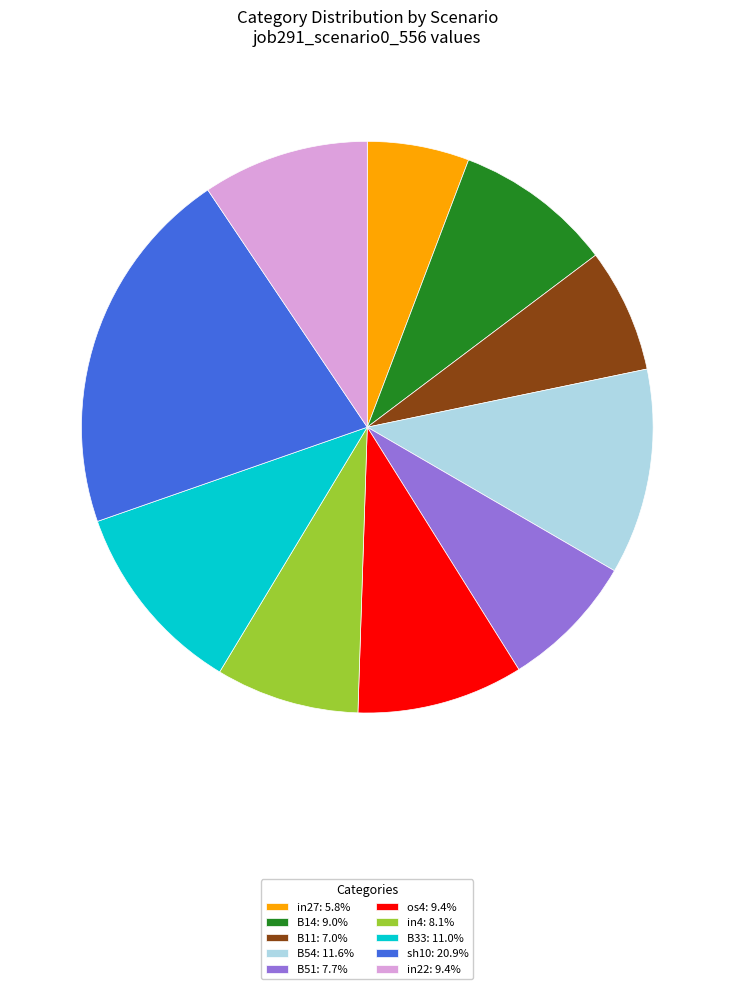

Approximately how many times larger is the value at B14: 9.0% compared to B54: 11.6%?

0.8